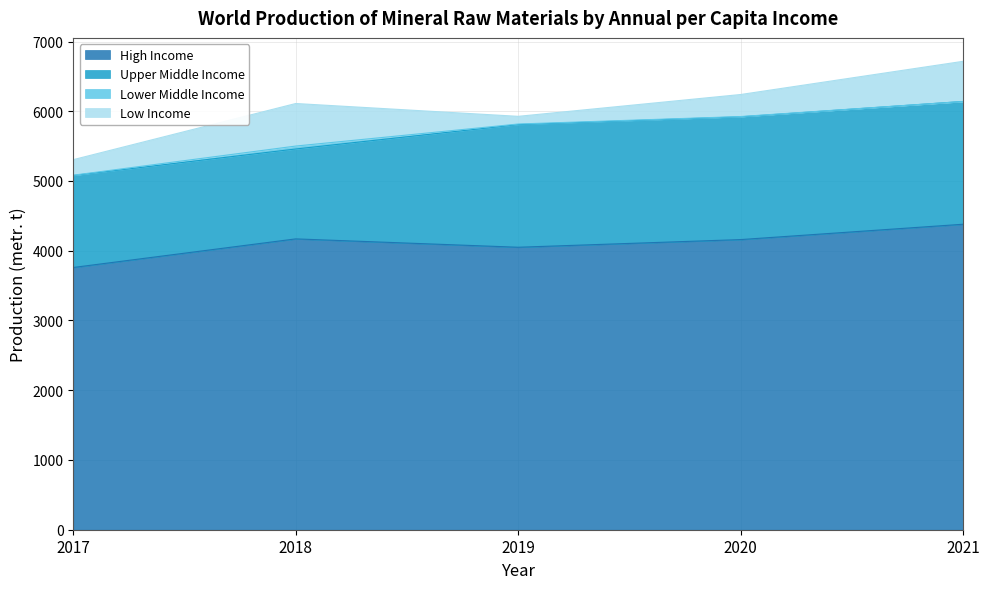

Reading left to right, what are all the values shown in this chart?

High Income: 3760	4170	4050	4160	4380
Upper Middle Income: 1319	1289	1759	1760	1760
Lower Middle Income: 4	42	8	4	0
Low Income: 223	610	110	316	576